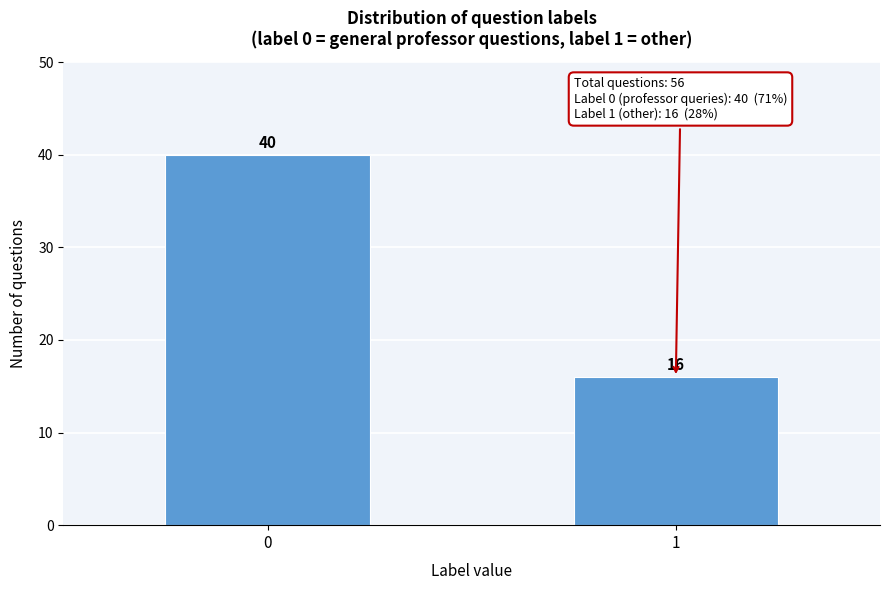

Reading right to left, extract all data points from this chart.

1=16	0=40